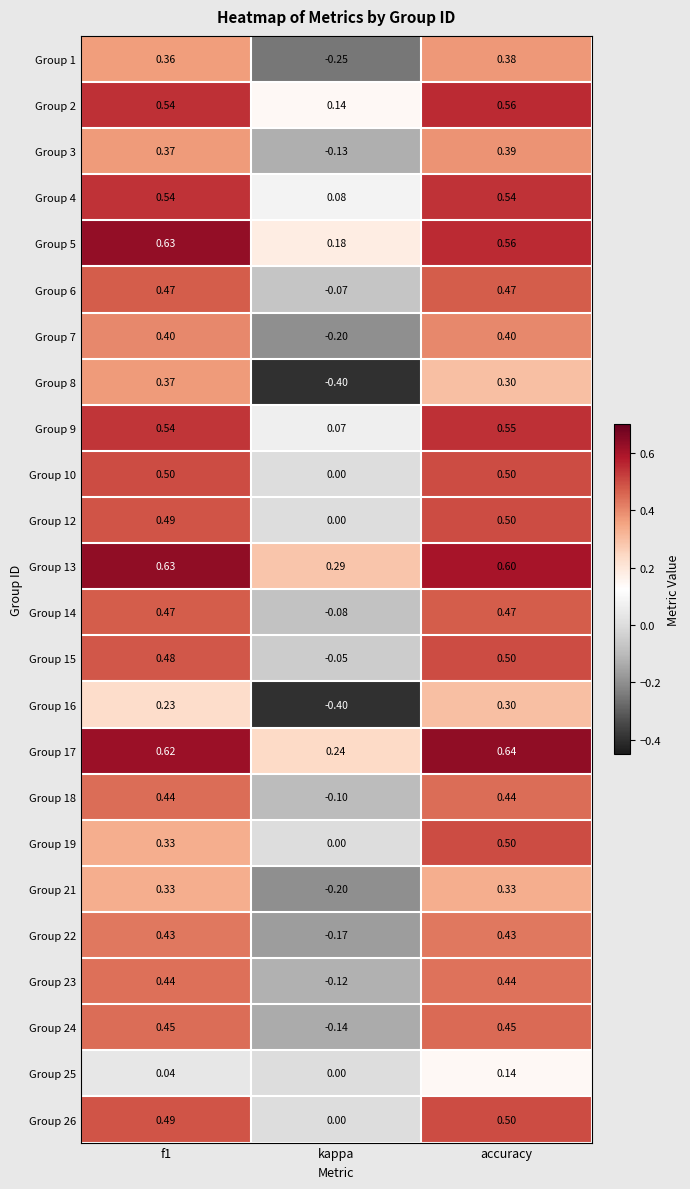

Is the value of Group 10 at f1 greater than the value of Group 9 at f1?

No